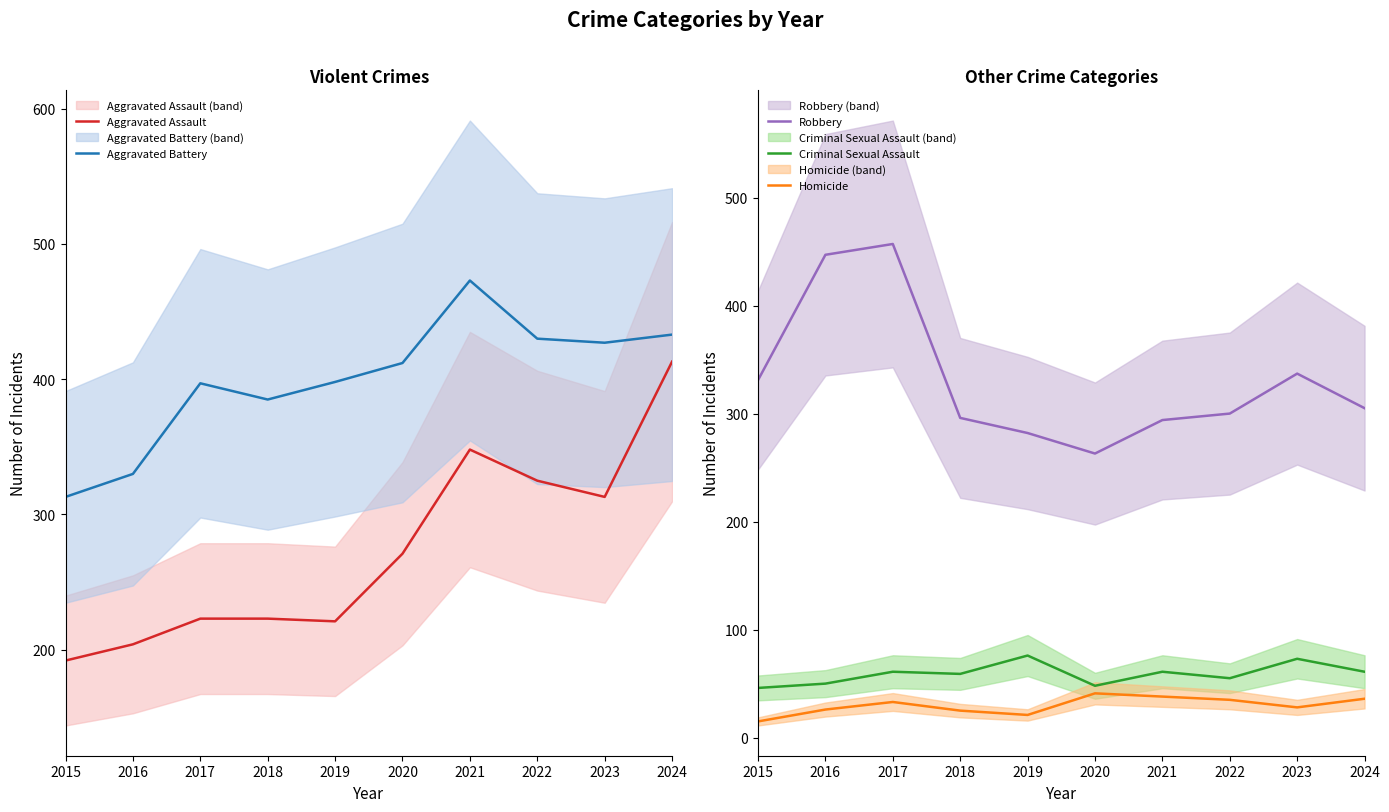

How many series are shown in this chart?

5